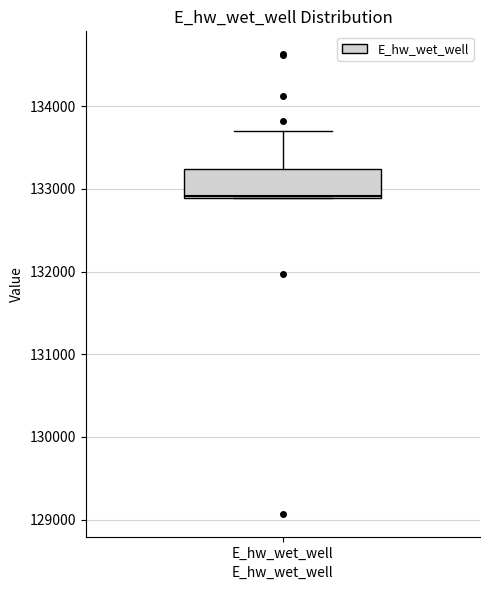

Read this box plot against the y-axis: the position of the median line, the range covered by the box, and the ends of both whiskers. The values are not printed on the chart, so give them approximately, as read against the axis.

median 132900, box 132900 to 133200, whiskers 132900 to 133700